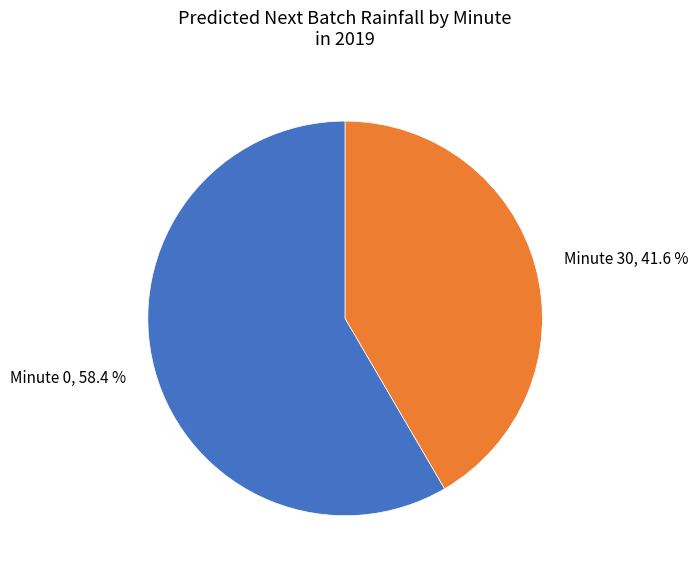

Does any single category account for the majority?

Yes